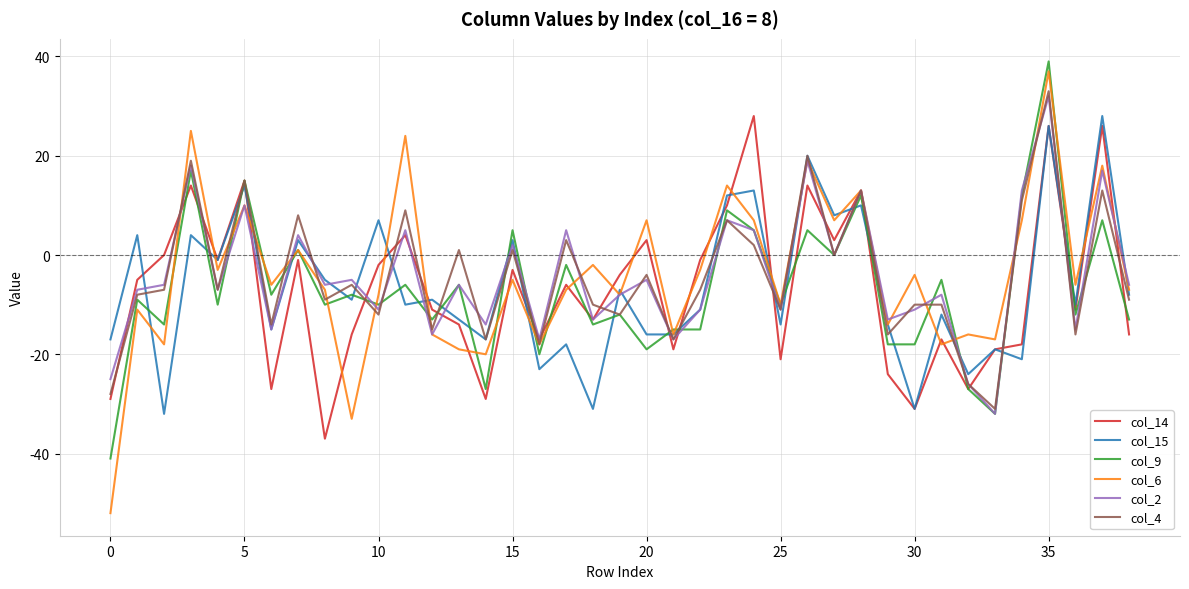

What is the lowest value of the col_9 series?

-41